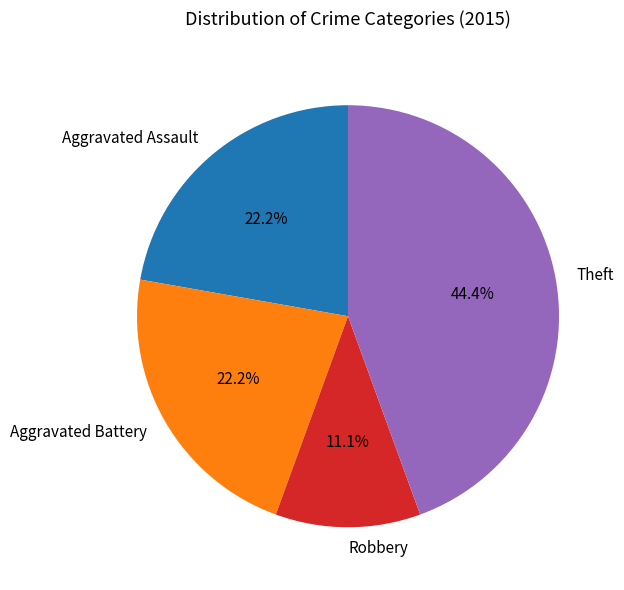

Which has a higher value, Aggravated Assault or Robbery?

Aggravated Assault